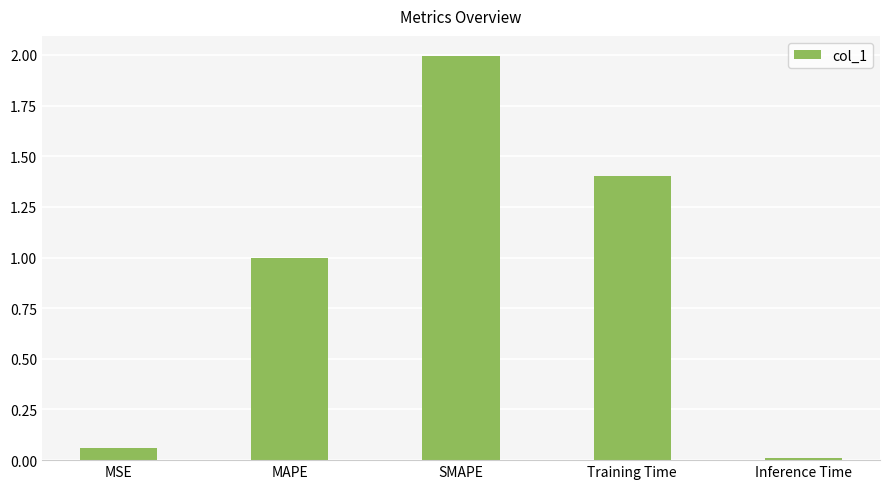

What position from the left is SMAPE?

3